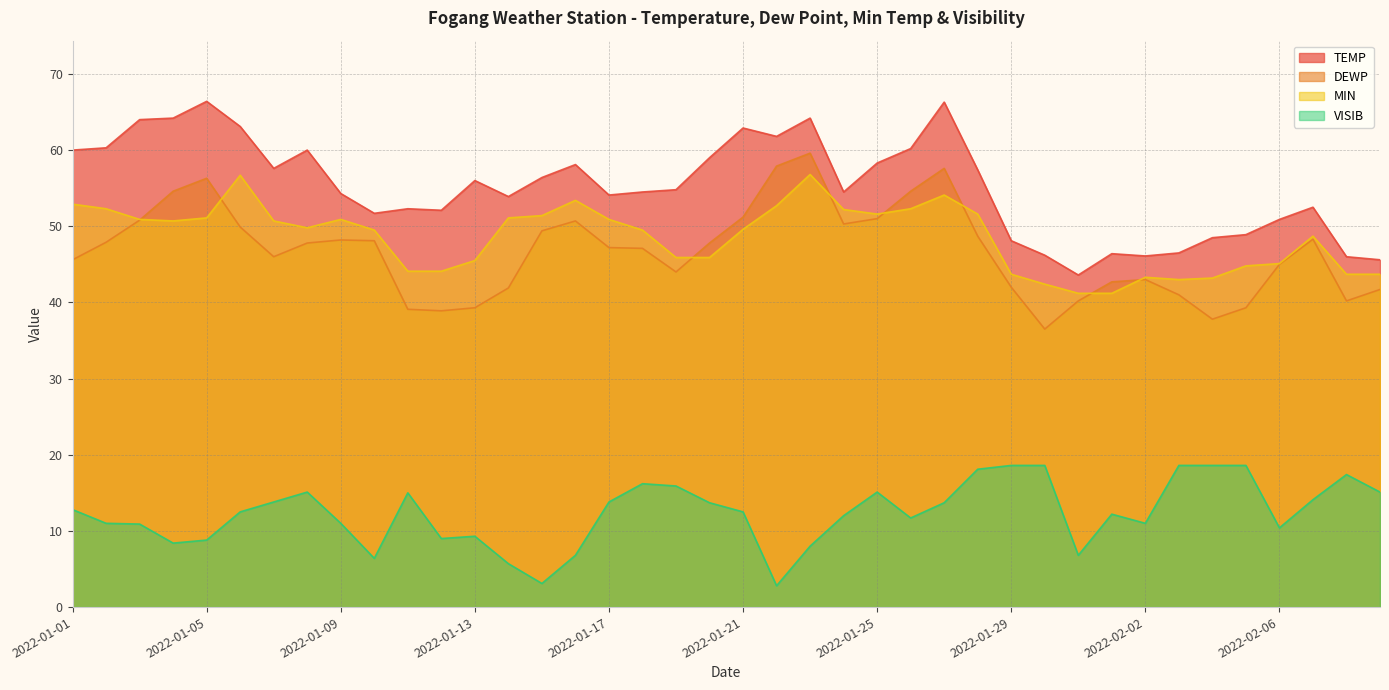

True or false: TEMP and DEWP intersect in this chart.

False